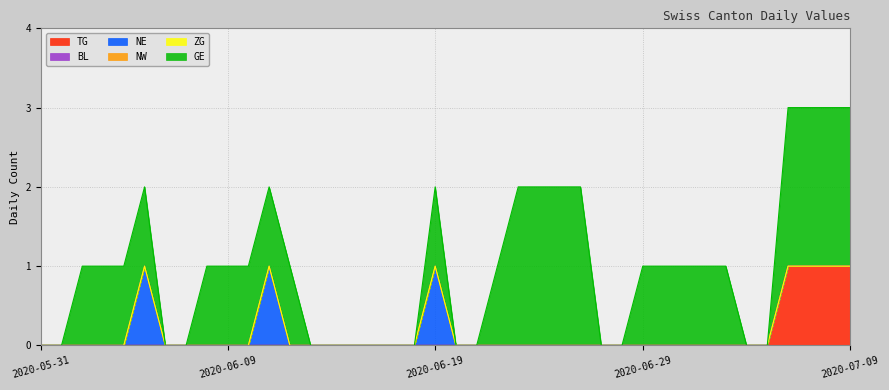

Which series has the largest total across all categories?

GE